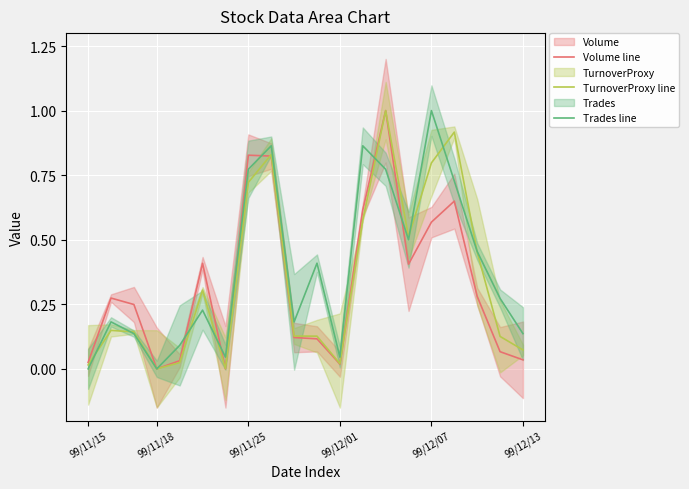

The Volume line series shows 0.0 at 99/11/18. True or false?

True